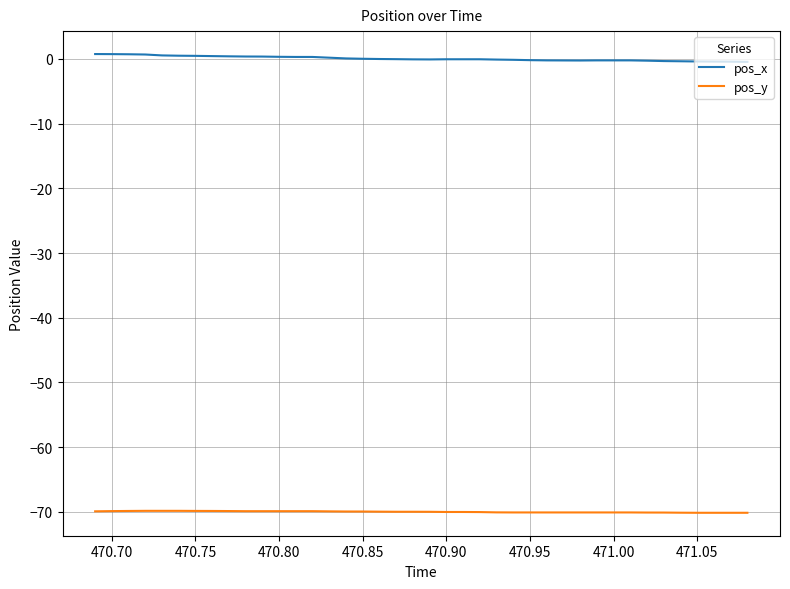

Rank the series by their maximum value, from highest to lowest.

pos_x, pos_y